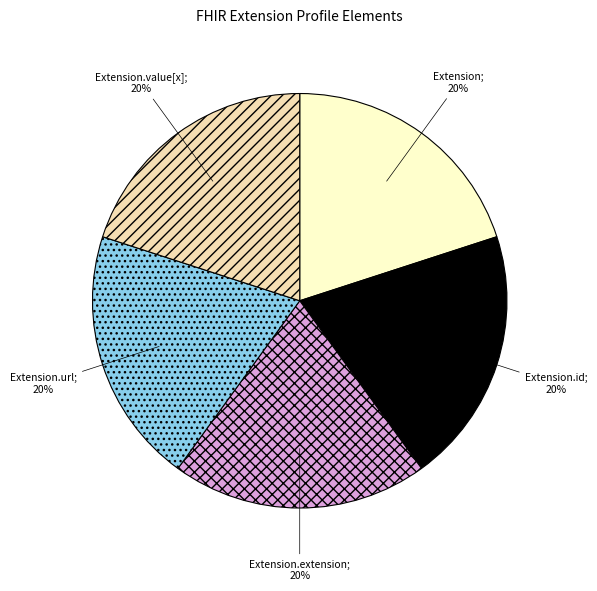

Does any single category account for the majority?

No